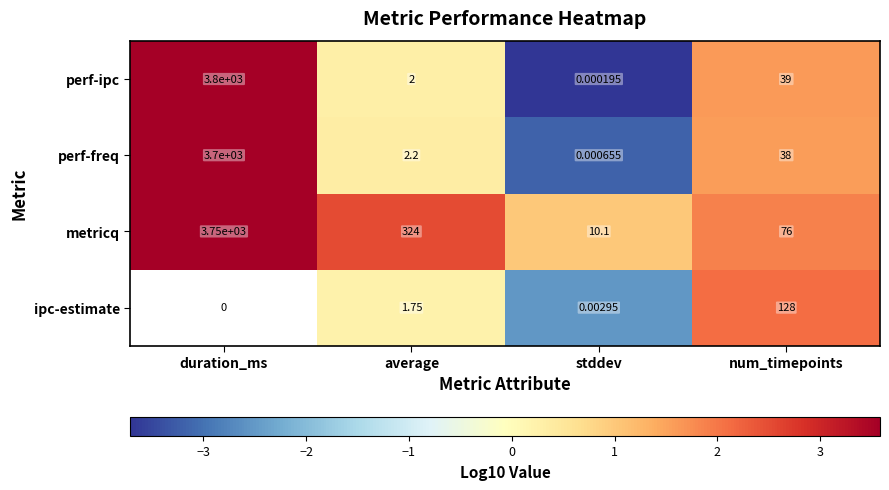

At which label is metricq closest to 1880?

average